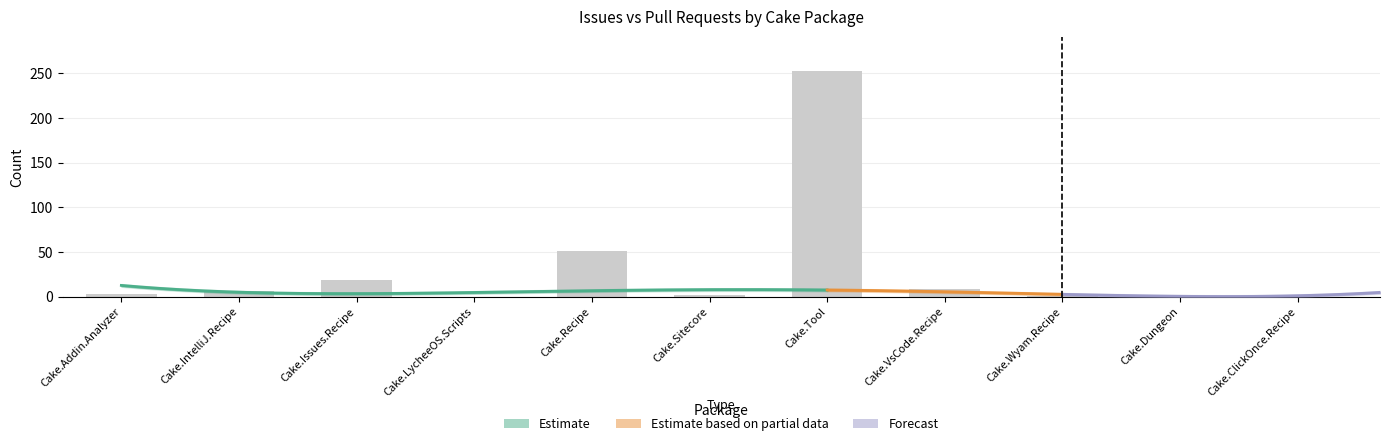

Are the bars grouped side by side (vs. stacked)?

No